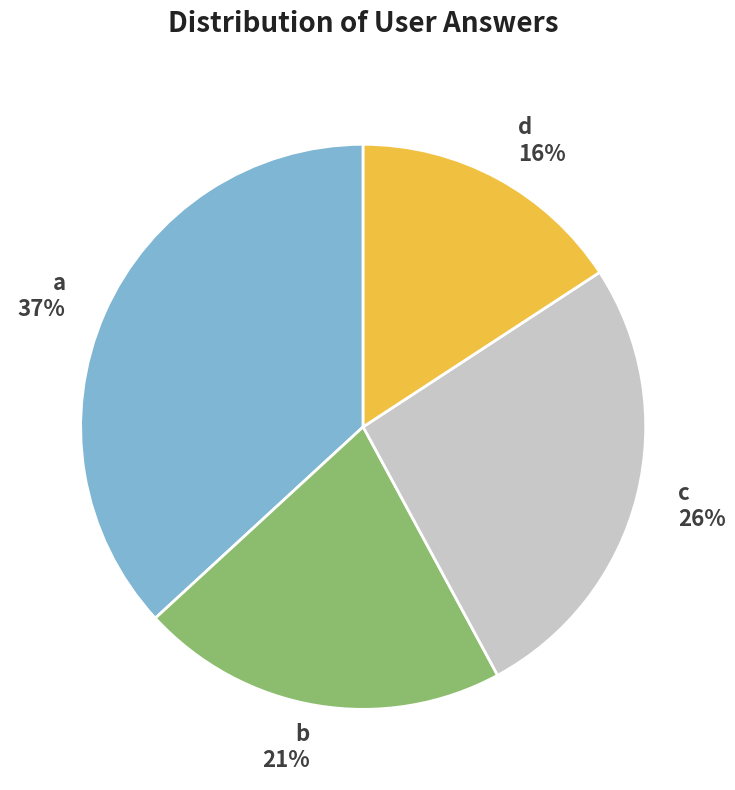

Which category has the biggest portion of the pie?

a